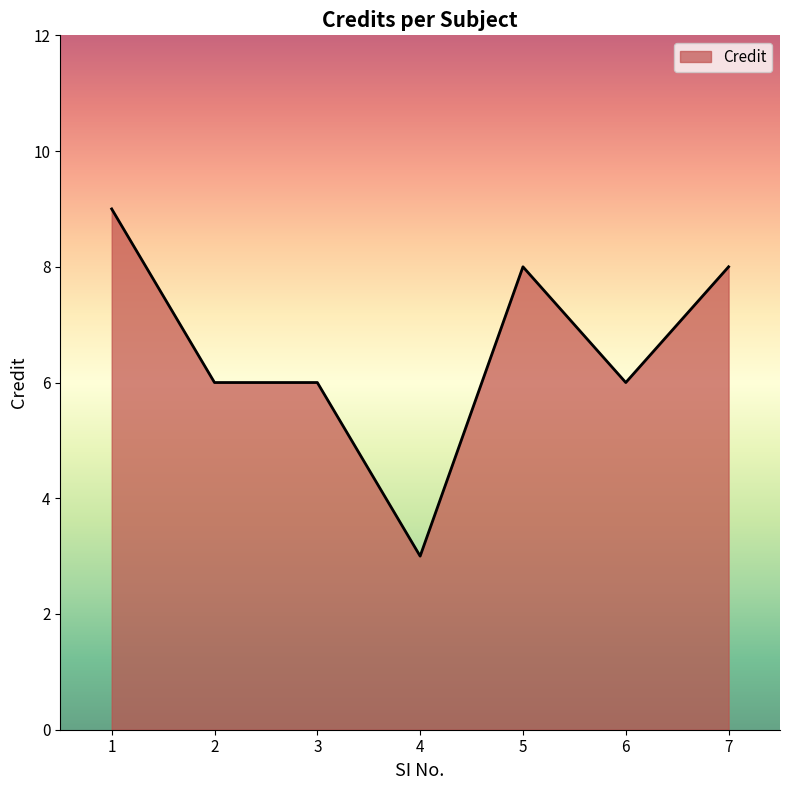

What is the sum of the values at 3 and 5?

14